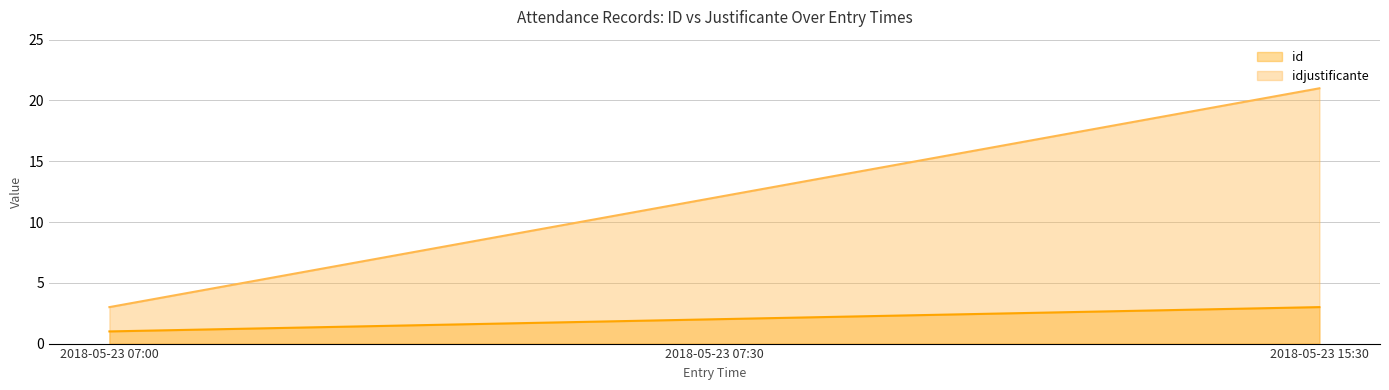

Where is id nearest to the value 2?

2018-05-23 07:30